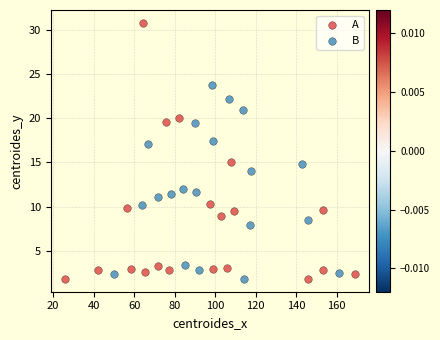

Which series contains the highest Y value?

A